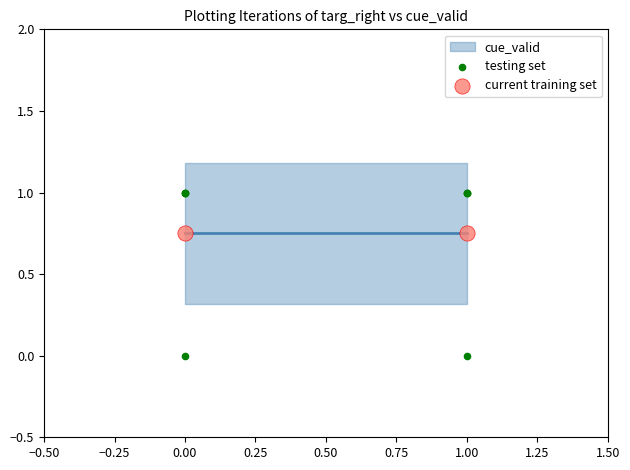

Approximately how many times larger is the value at 1 compared to 1?

1.0